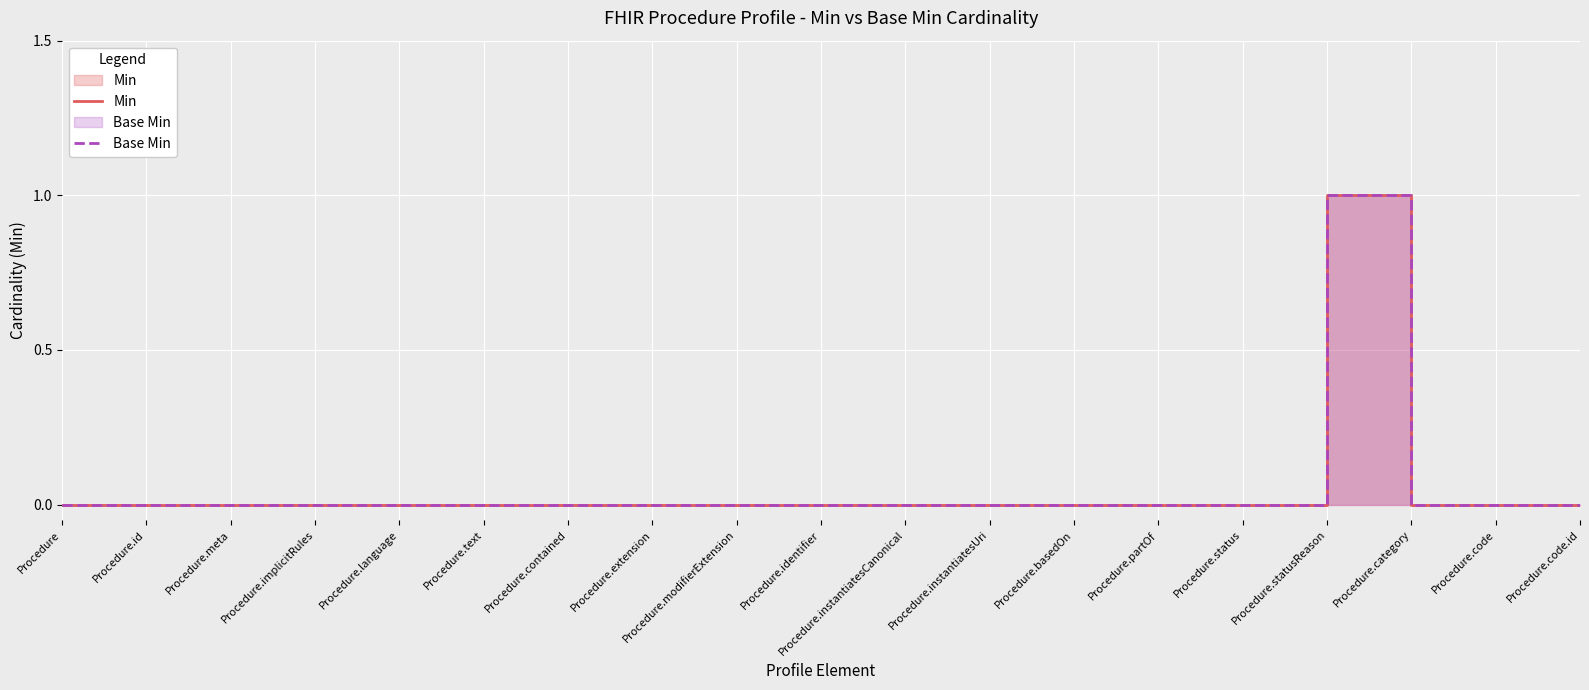

What is the sum of all Min values?

1